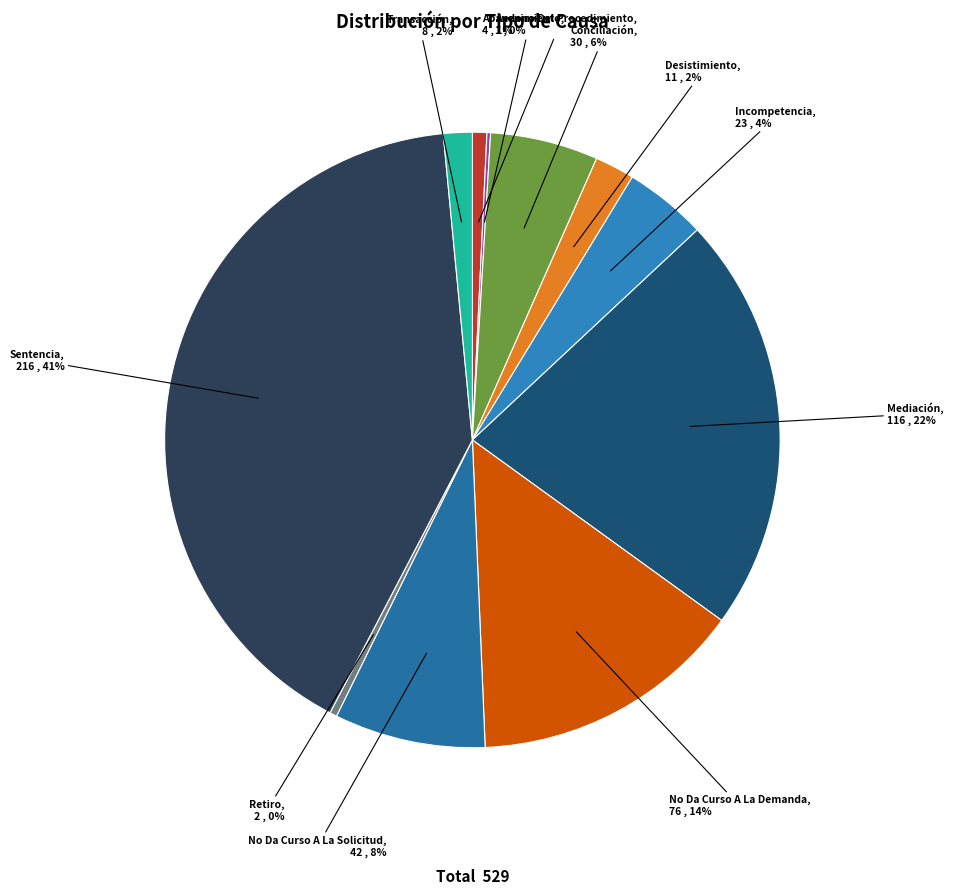

Is it true that Sentencia is 27% of the pie?

False